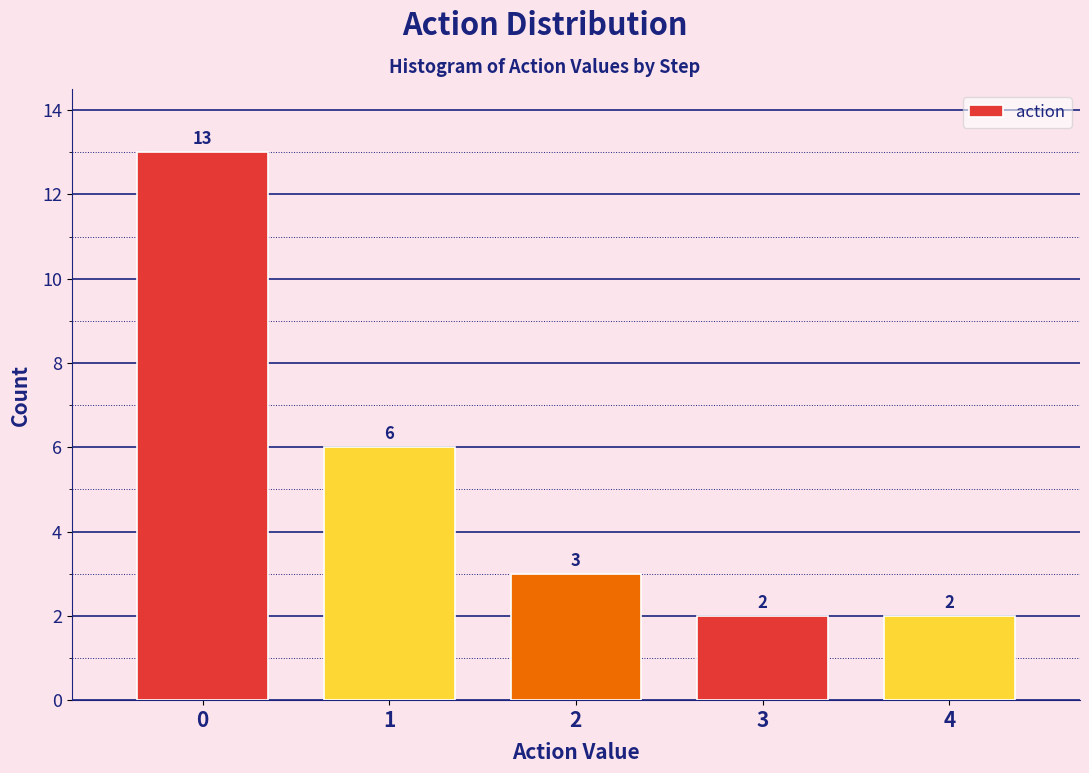

Reading left to right, list all the values displayed in this chart.

13	6	3	2	2